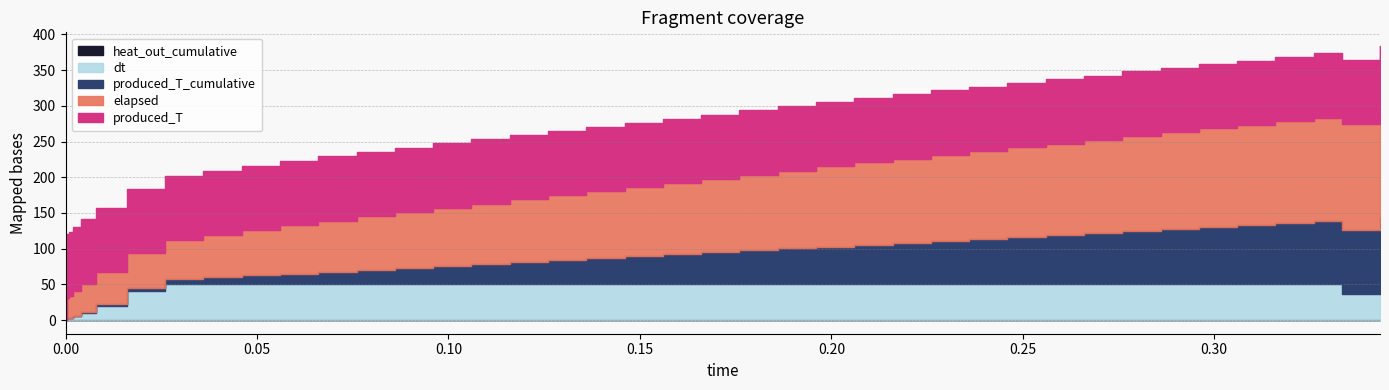

True or false: produced_T_cumulative and elapsed cross at least once.

False